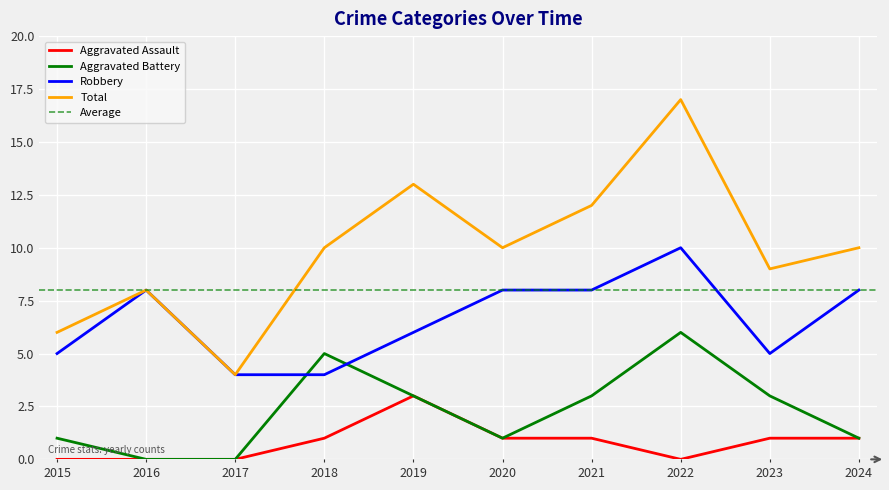

True or false: Aggravated Assault and Robbery cross at least once.

False